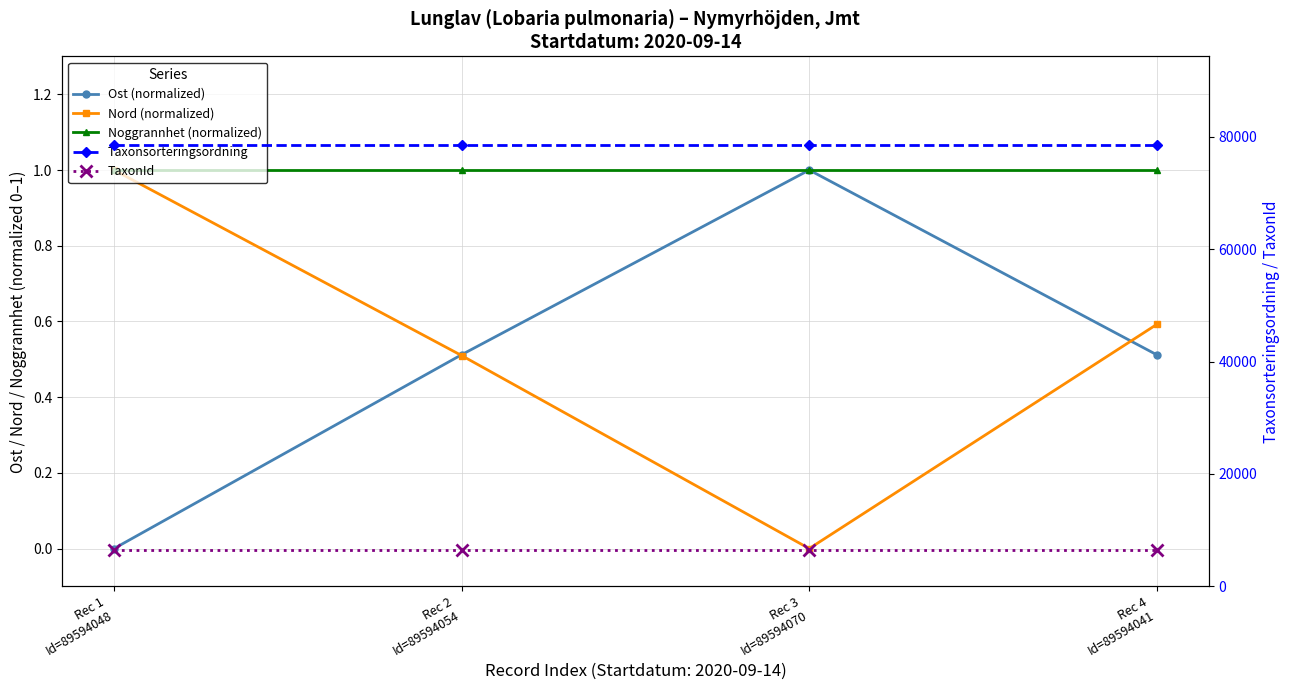

What is the spread (max minus min) of values at Rec 4
Id=89594041?

78568.5